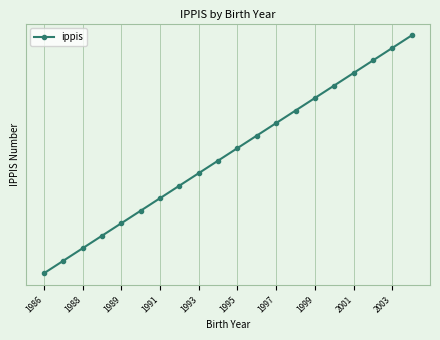

What is the difference between the maximum and second lowest values?

18